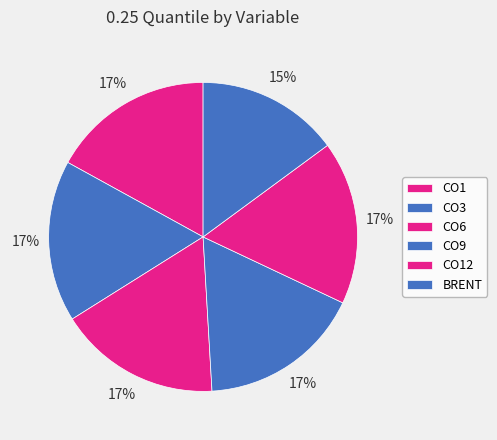

Approximately how many times larger is the value at BRENT compared to CO3?

0.9